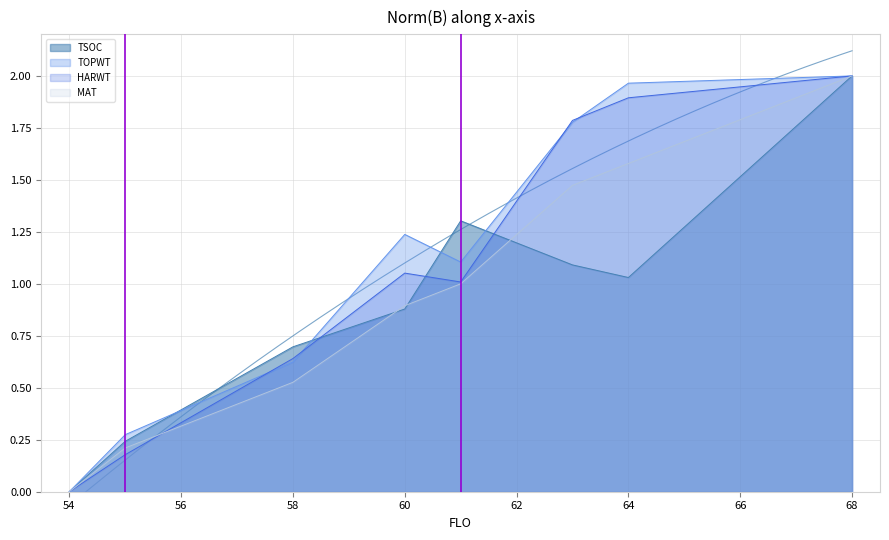

What is the maximum value for TSOC?

2.0